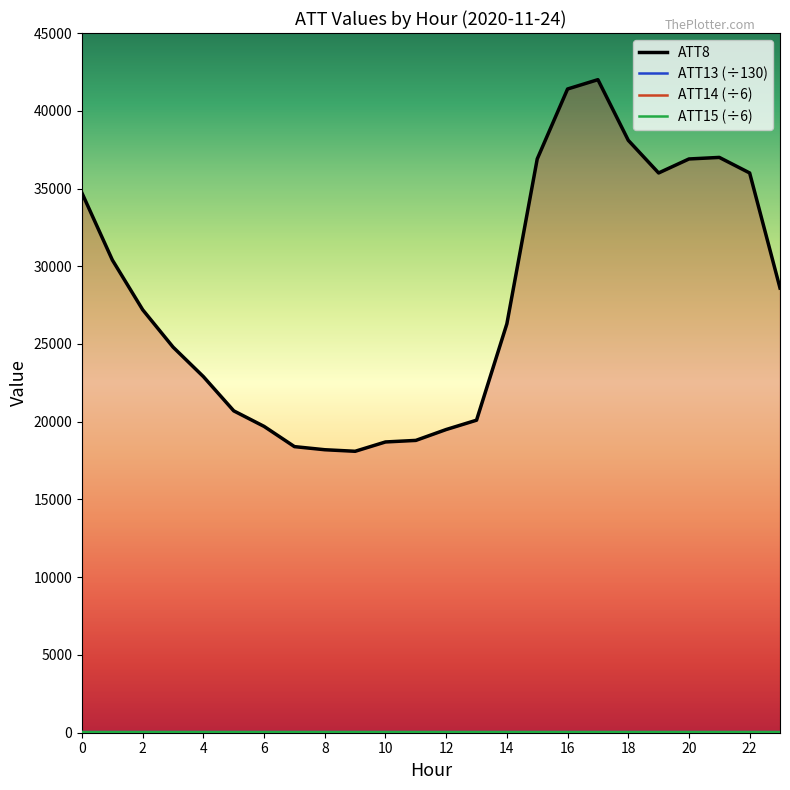

At which label does ATT13 reach its peak?

16